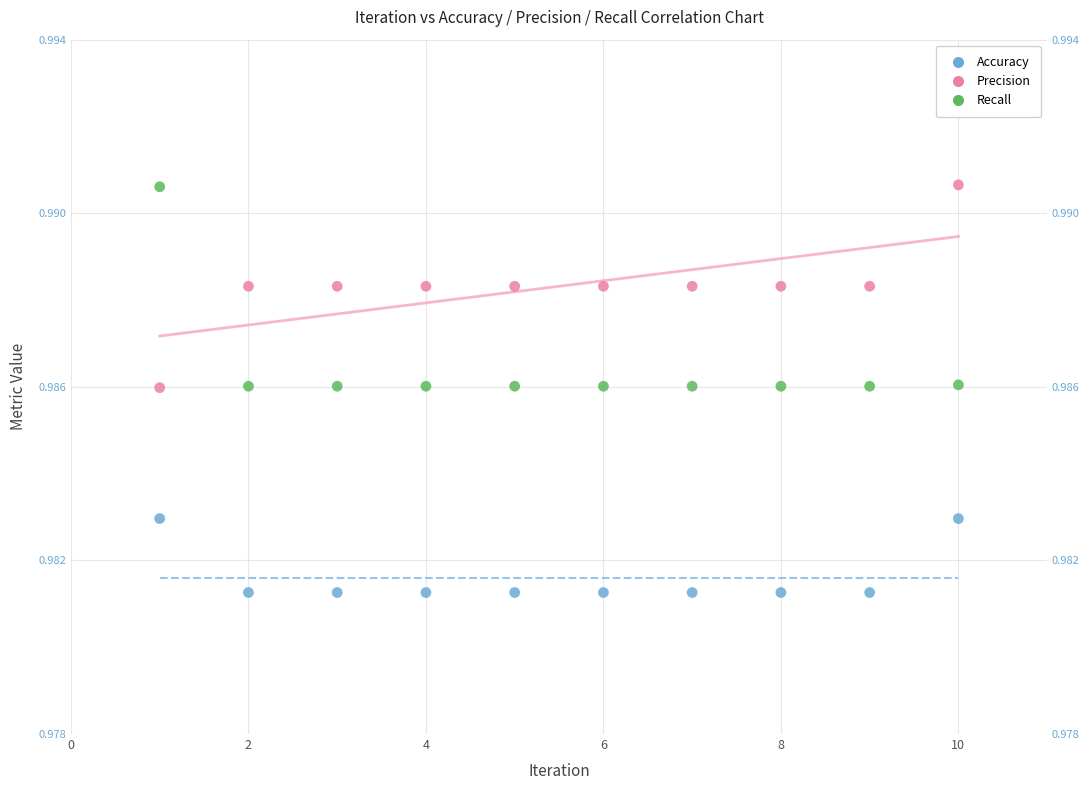

What are all the series names shown in the legend?

Accuracy, Precision, Recall